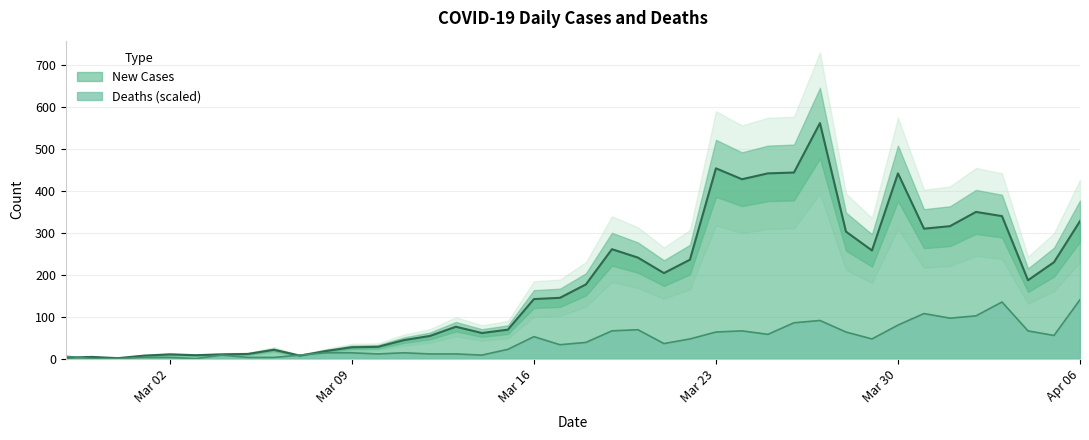

The New Cases series shows 31.9 at 2020-03-08. True or false?

False